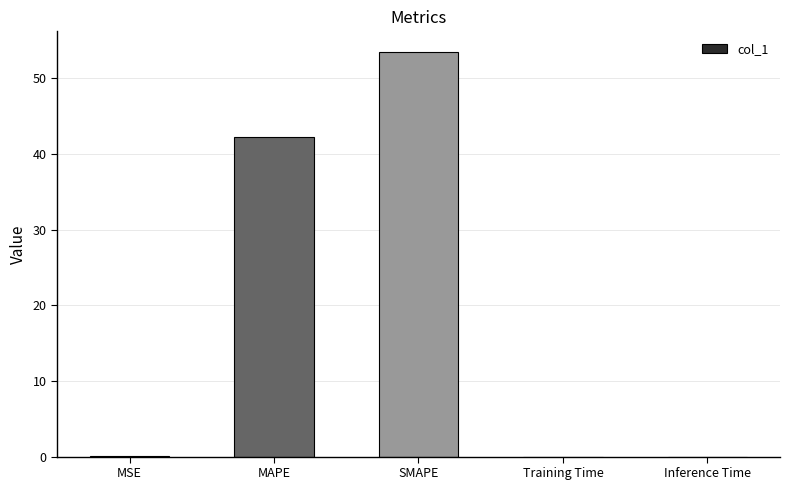

Where is the data nearest to the value 26?

MAPE